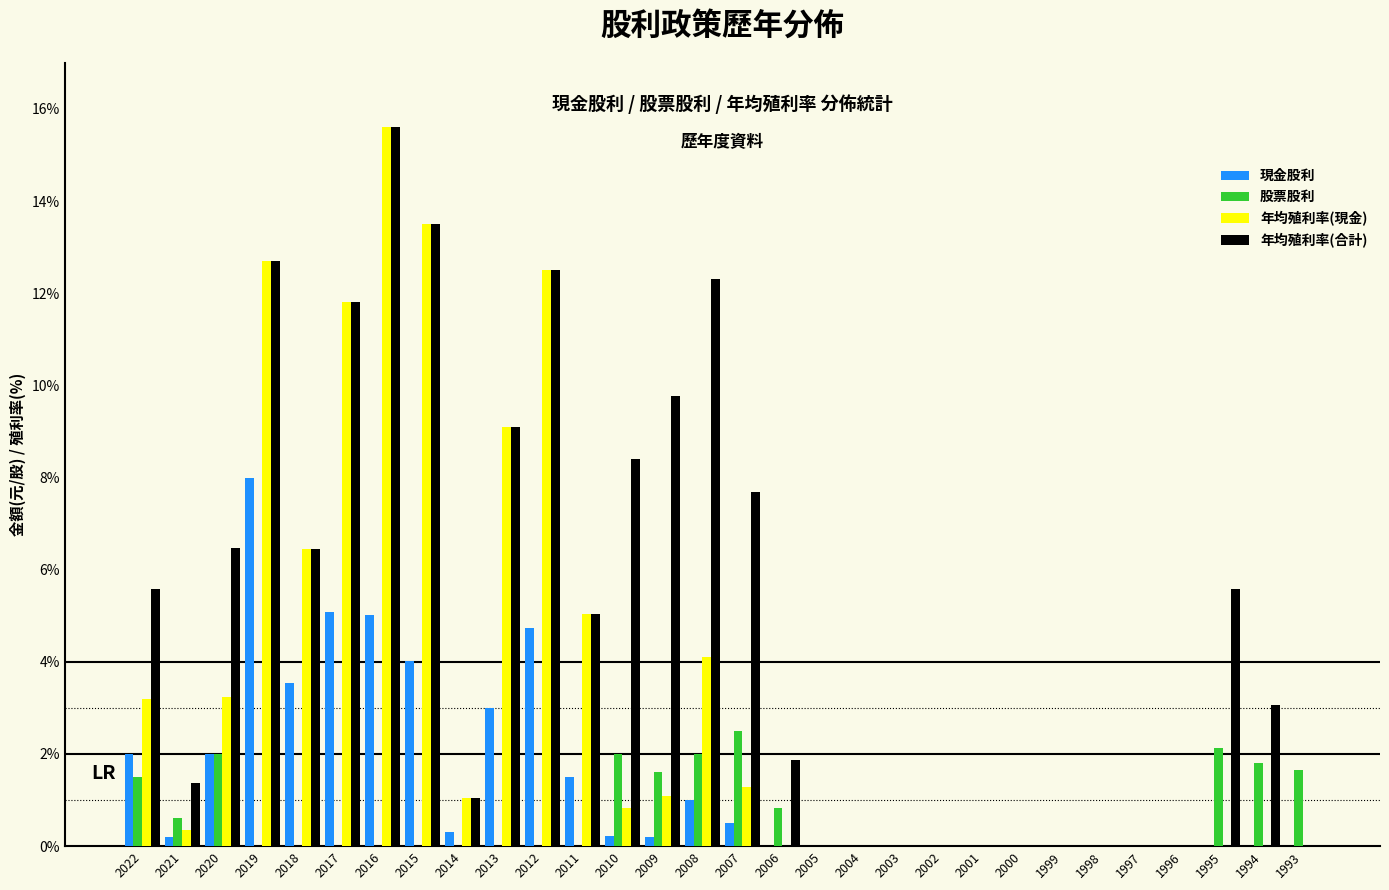

At which category is the sum across all series the highest?

2016